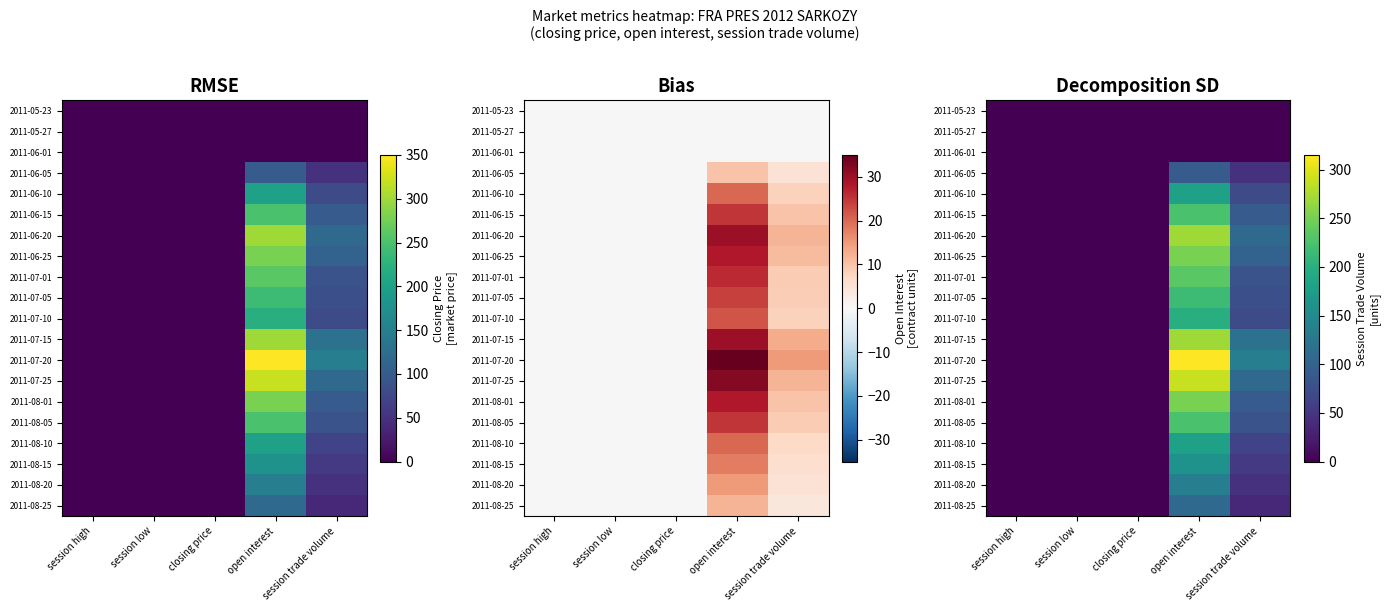

The value of 2011-06-15 at session trade volume is 41.5. True or false?

False